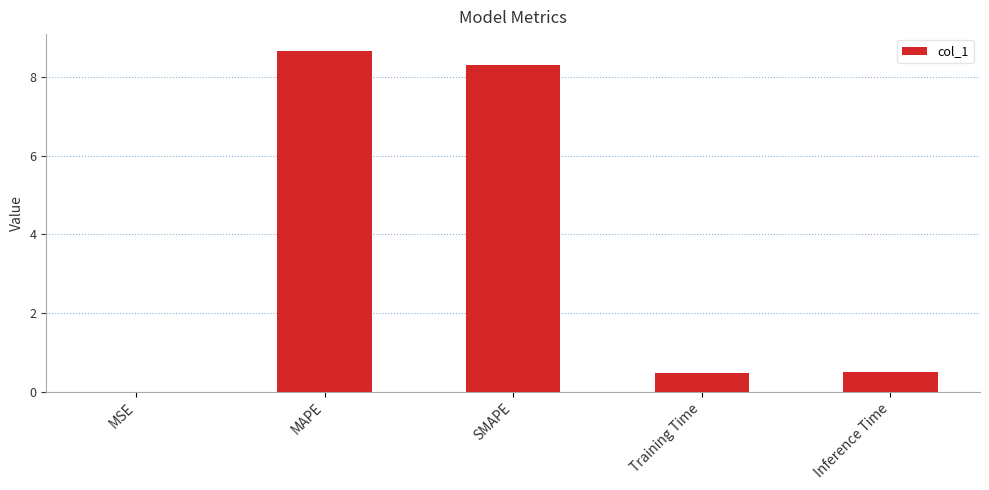

The chart shows a value of 14.8 at MAPE. True or false?

False